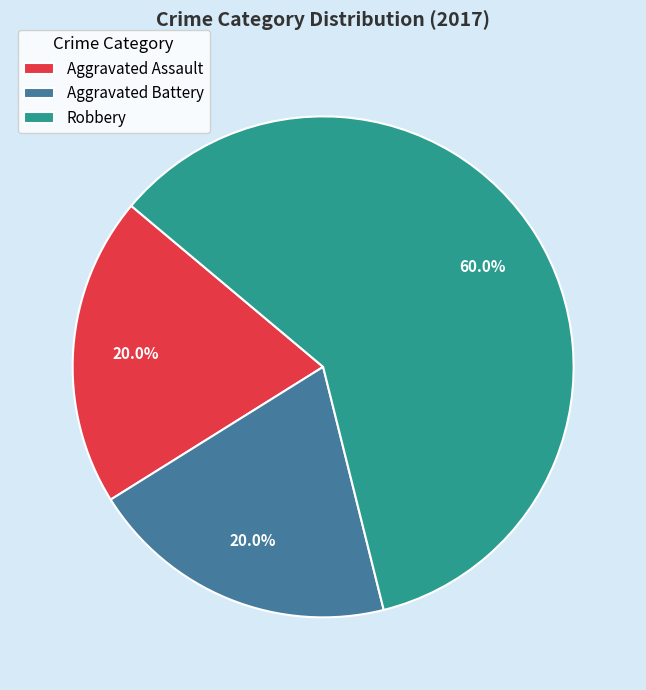

Approximately how many times larger is the value at Aggravated Battery compared to Robbery?

0.3